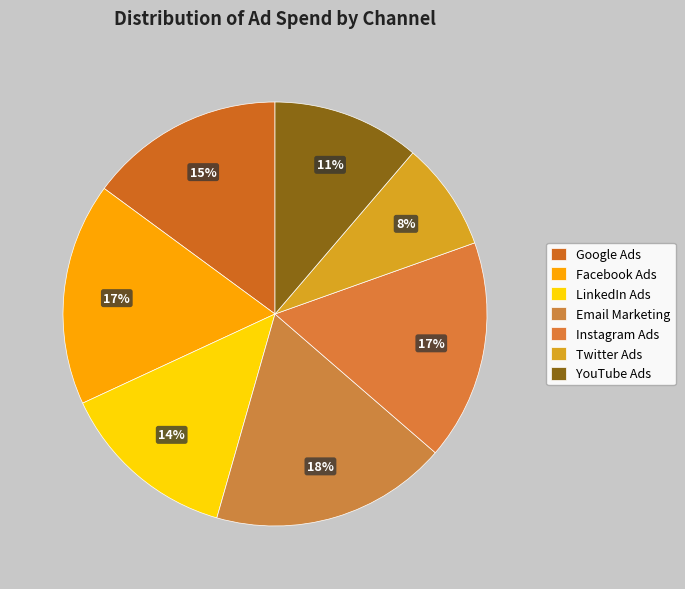

Is it true that Facebook Ads is 8% of the pie?

False